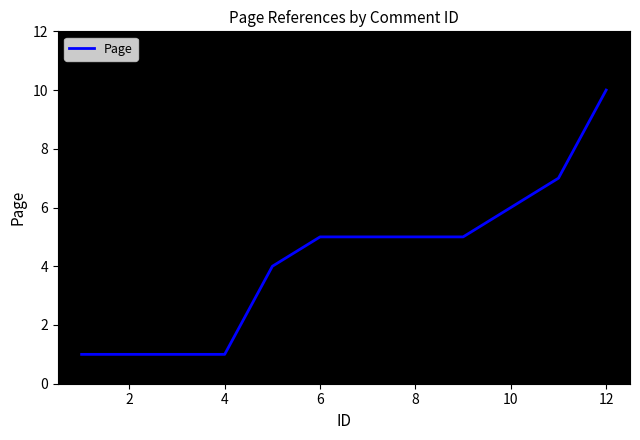

What is the greatest value displayed?

10